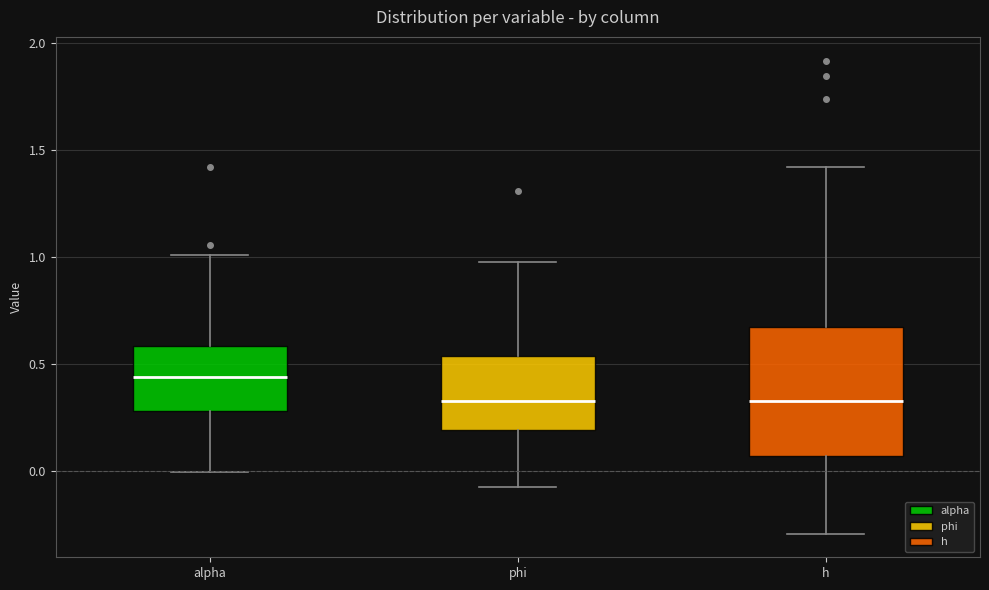

Where is the lower edge of the box for h on the y-axis? The values are not printed on the chart, so give them approximately, as read against the axis.

0.05